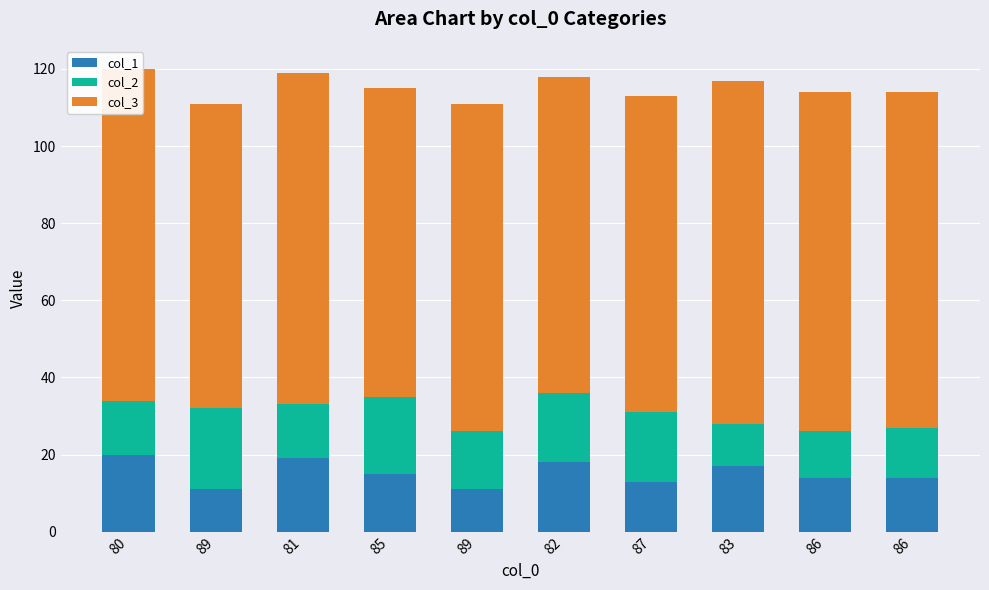

How many categories are shown in the chart?

10